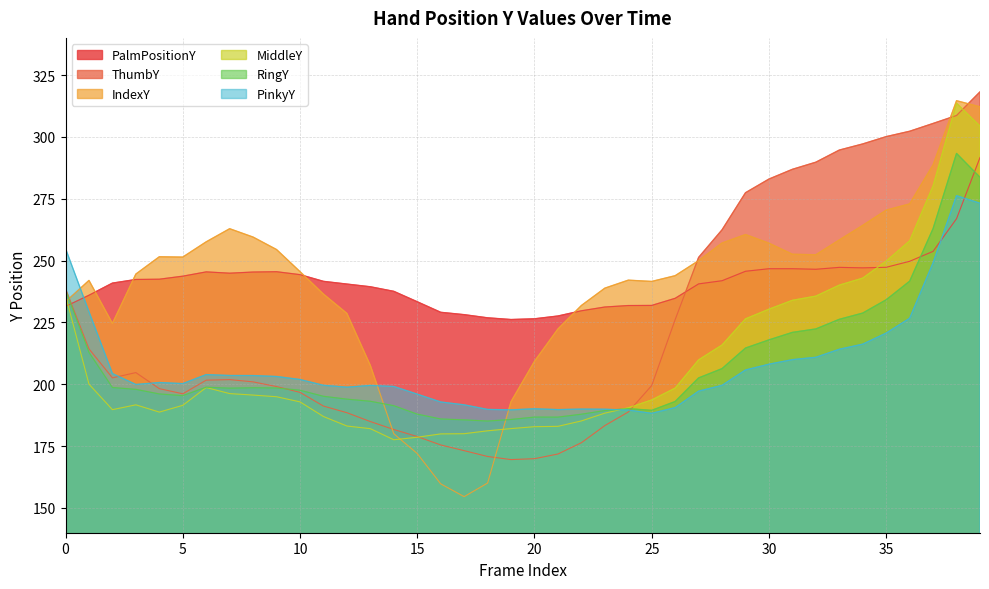

What is the total value across all series at 26?

1286.8